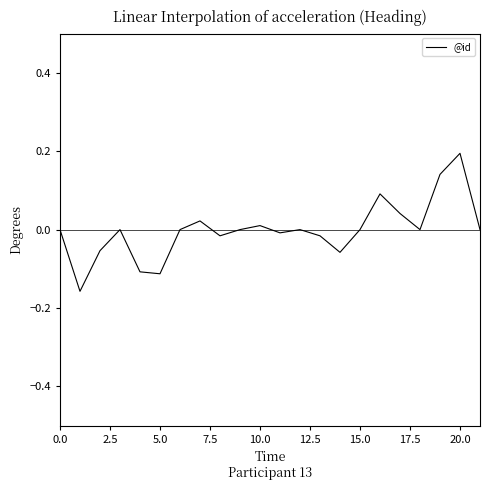

What is the difference between the maximum and minimum values?

0.4